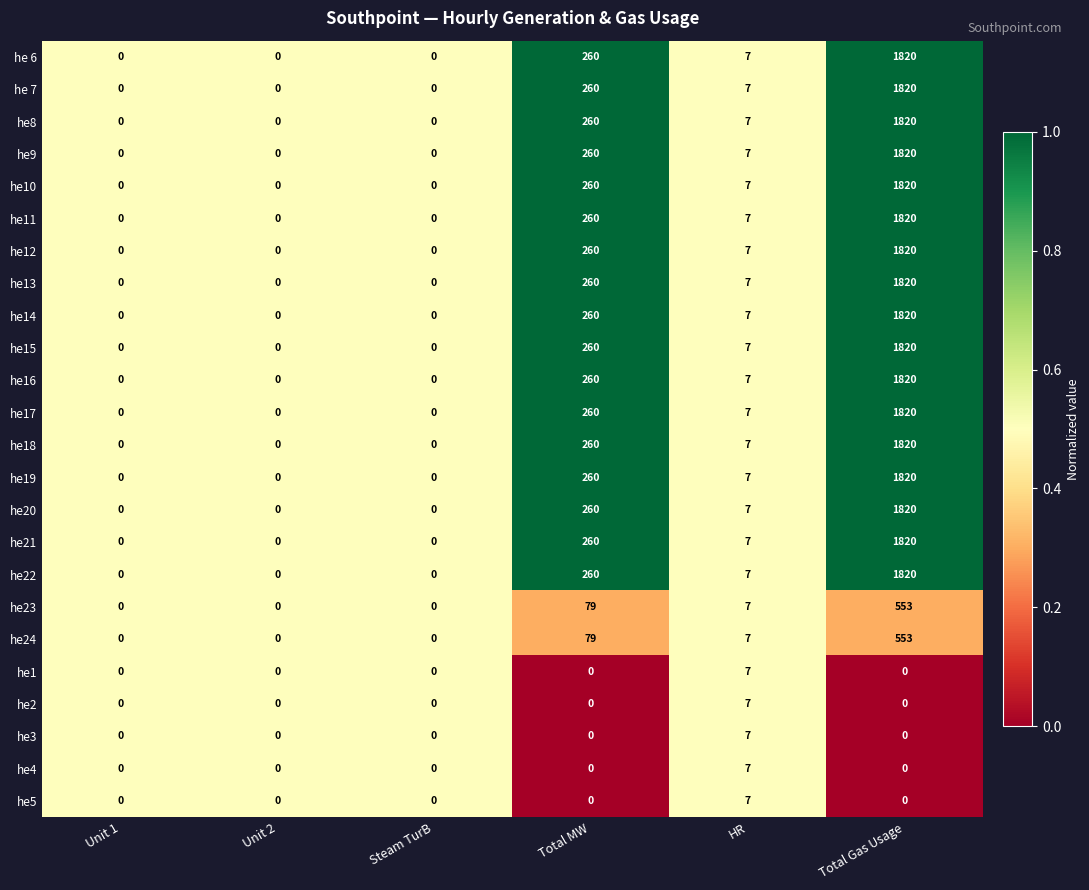

What is the sum of all he18 values?

2087